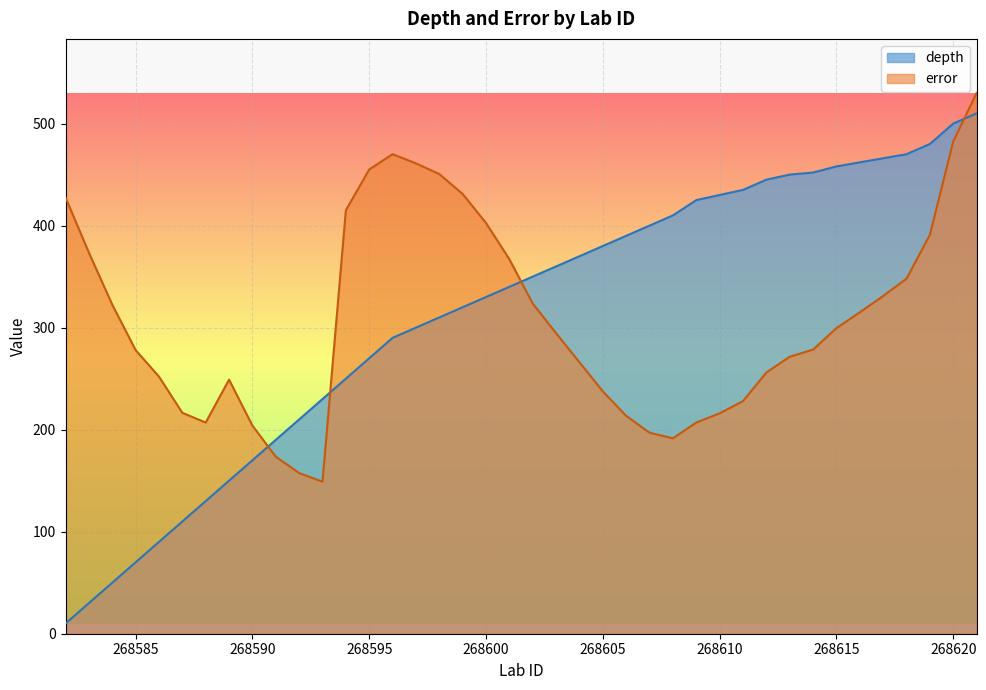

In error, how many points are lower than both neighbors (excluding endpoints)?

3